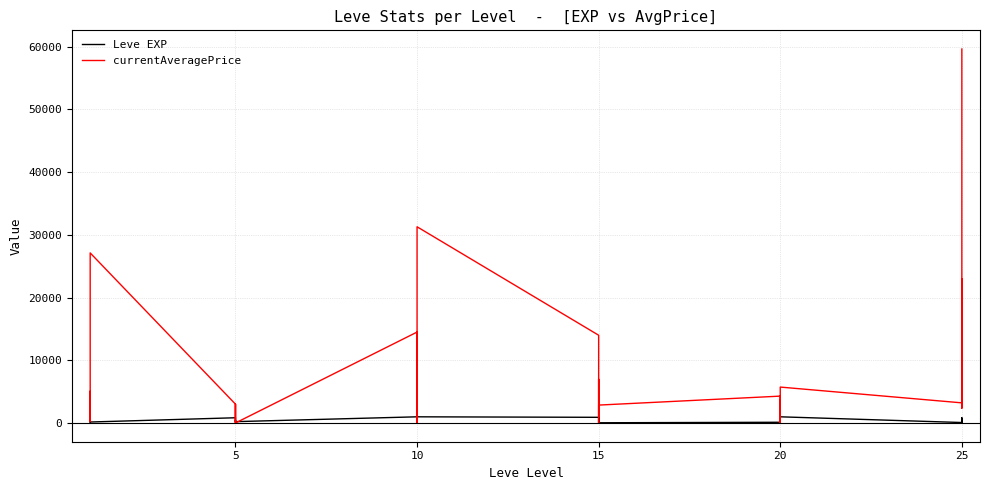

Which series changed the most between 20 and 13?

currentAveragePrice